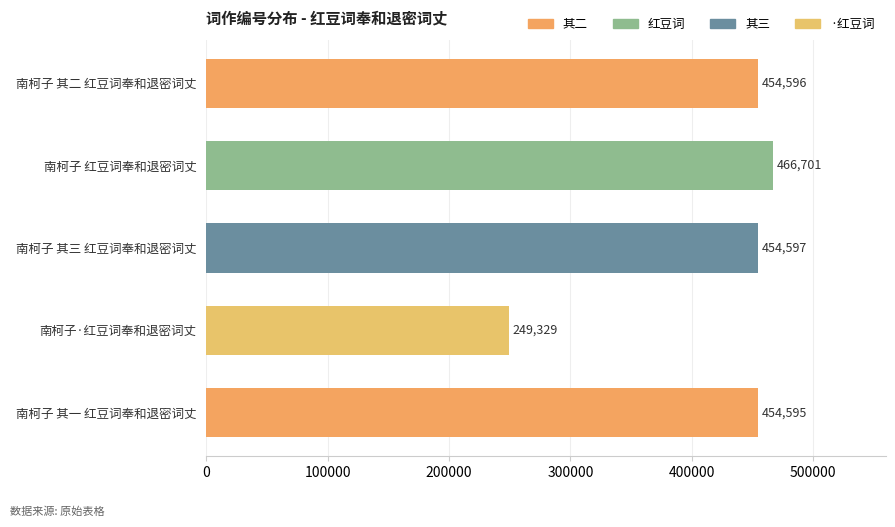

Between 南柯子 红豆词奉和退密词丈 and 南柯子 其三 红豆词奉和退密词丈, which is larger?

南柯子 红豆词奉和退密词丈